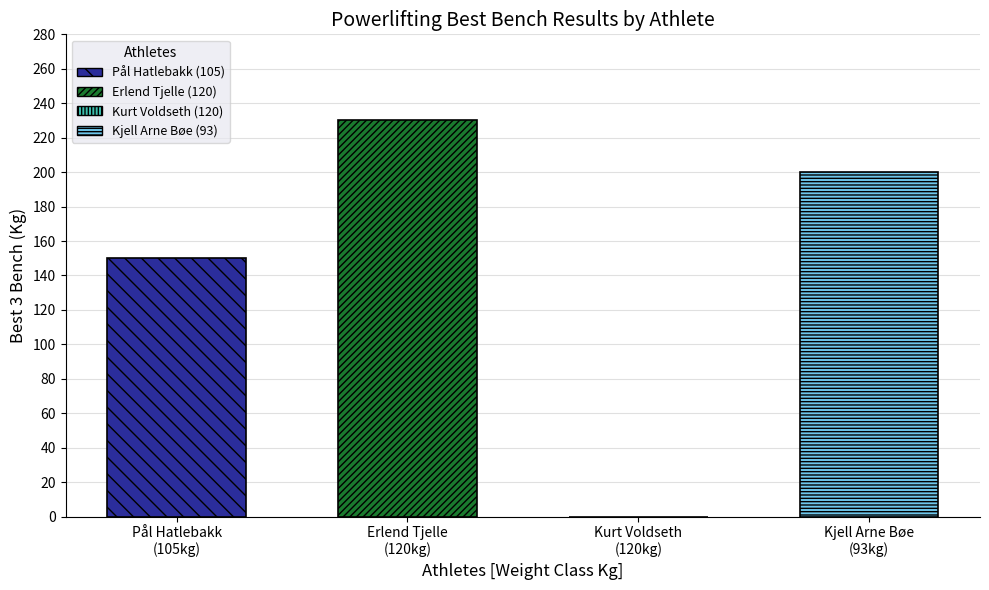

Are the bars grouped side by side (vs. stacked)?

Yes